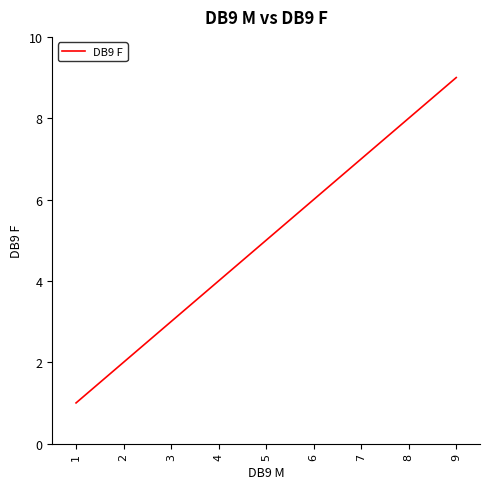

How many lines are shown in the chart?

1